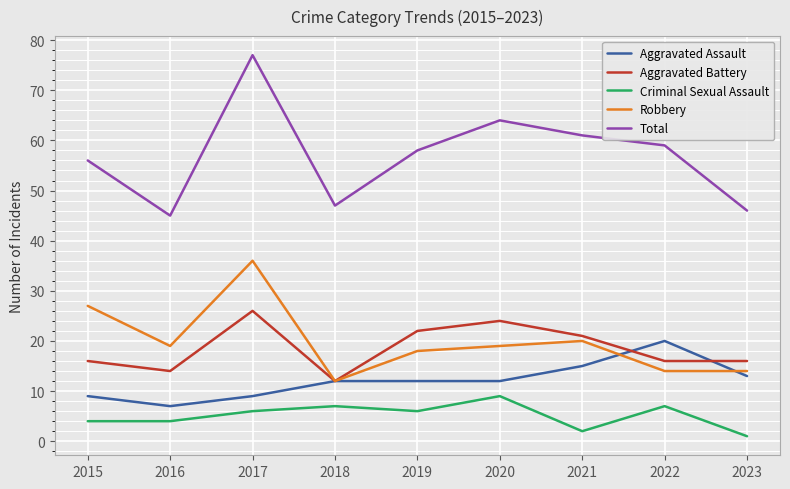

Between 2019 and 2023, which series saw the biggest shift?

Total